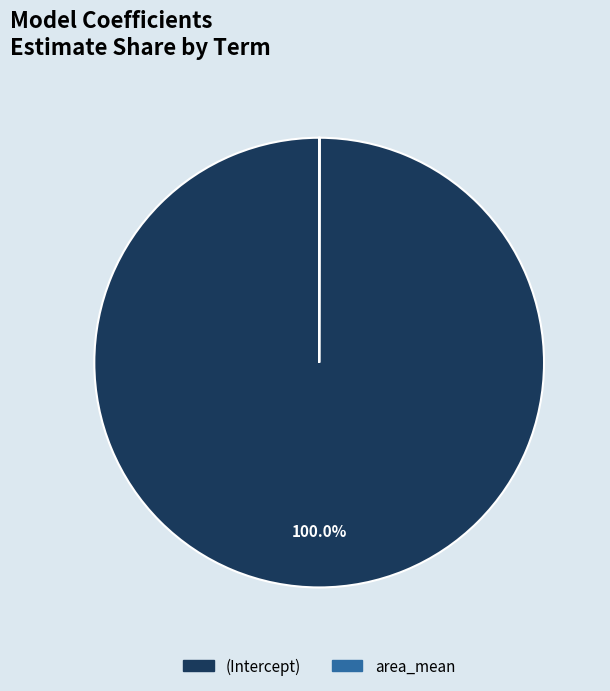

True or false: (Intercept) accounts for 100% of the total.

True